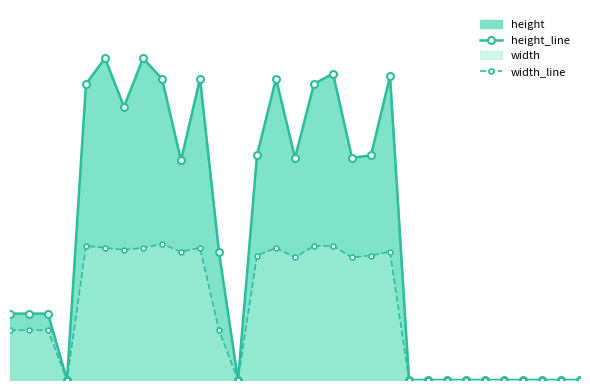

Where is the first local maximum for height_line?

5